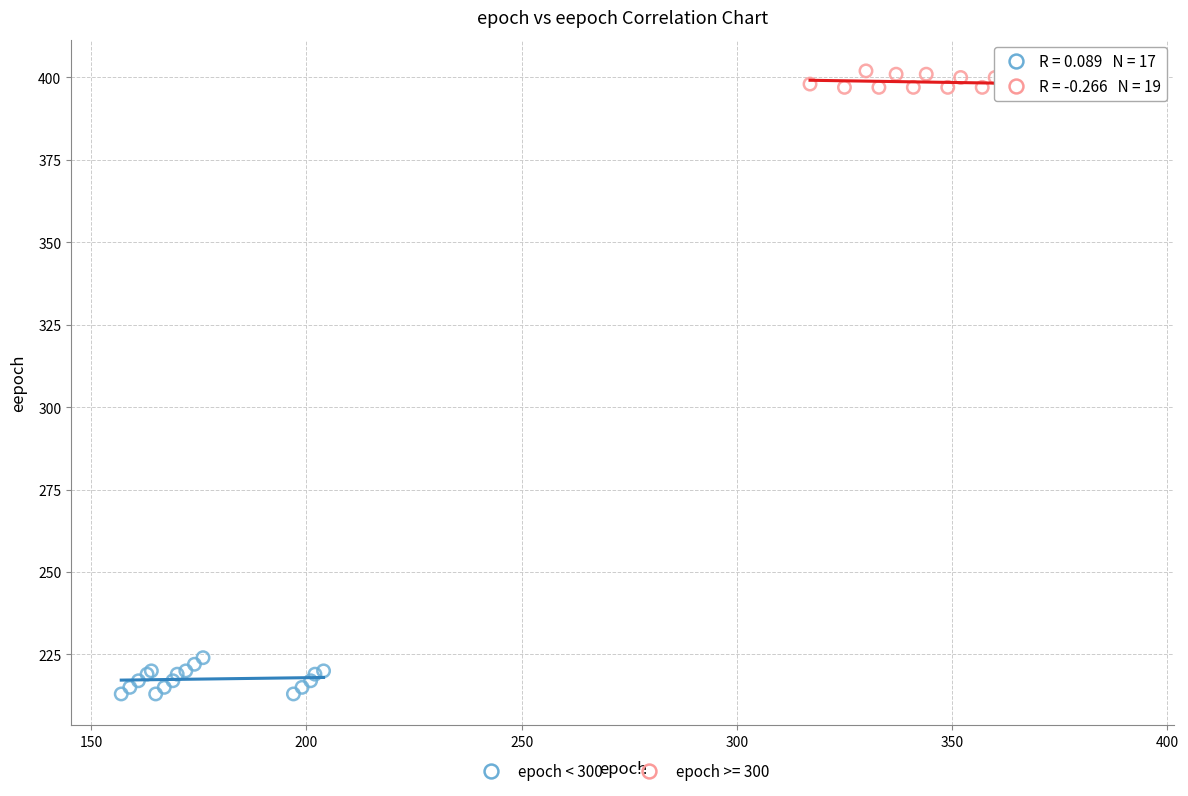

Which series reaches the maximum Y coordinate?

epoch >= 300